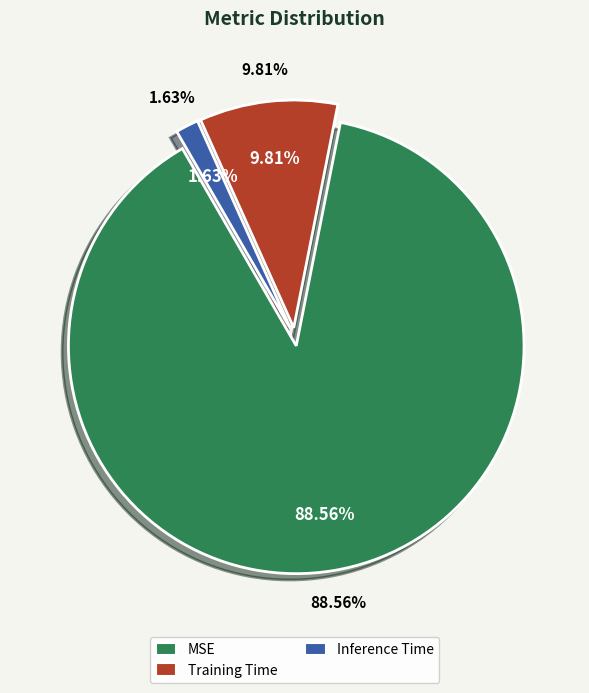

To the nearest percent, what is the difference between the Inference Time and MSE slice percentages?

87%